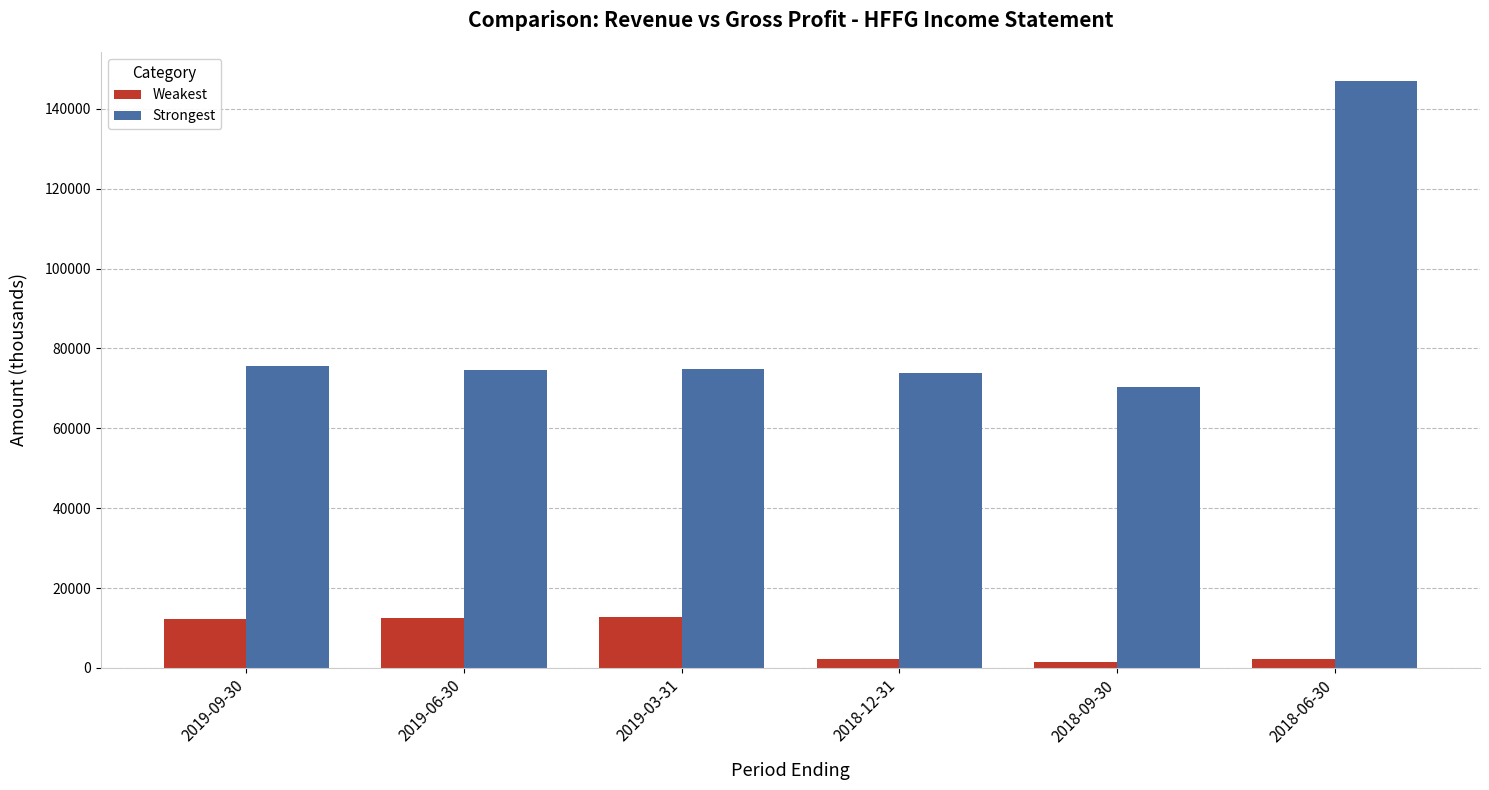

Does the chart contain any negative values?

No